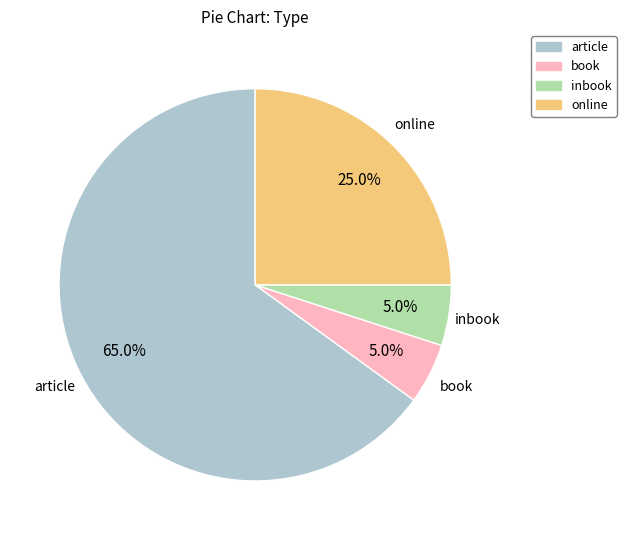

What is the total percentage of book and article?

70.0%